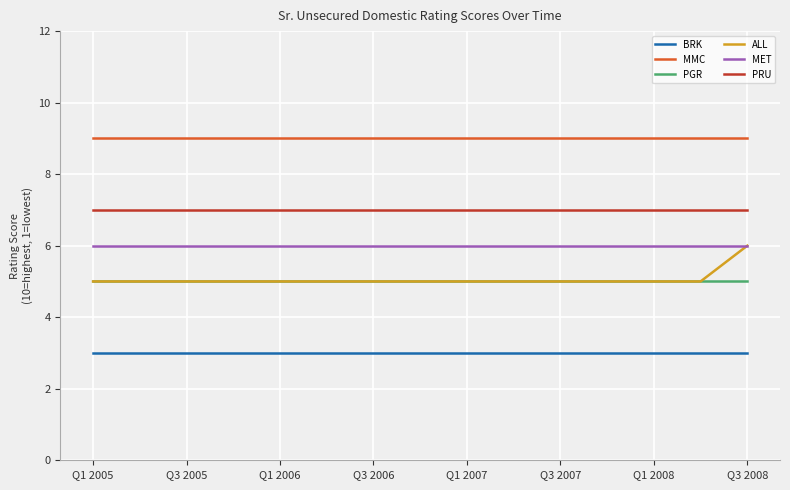

True or false: MMC and PRU intersect in this chart.

False